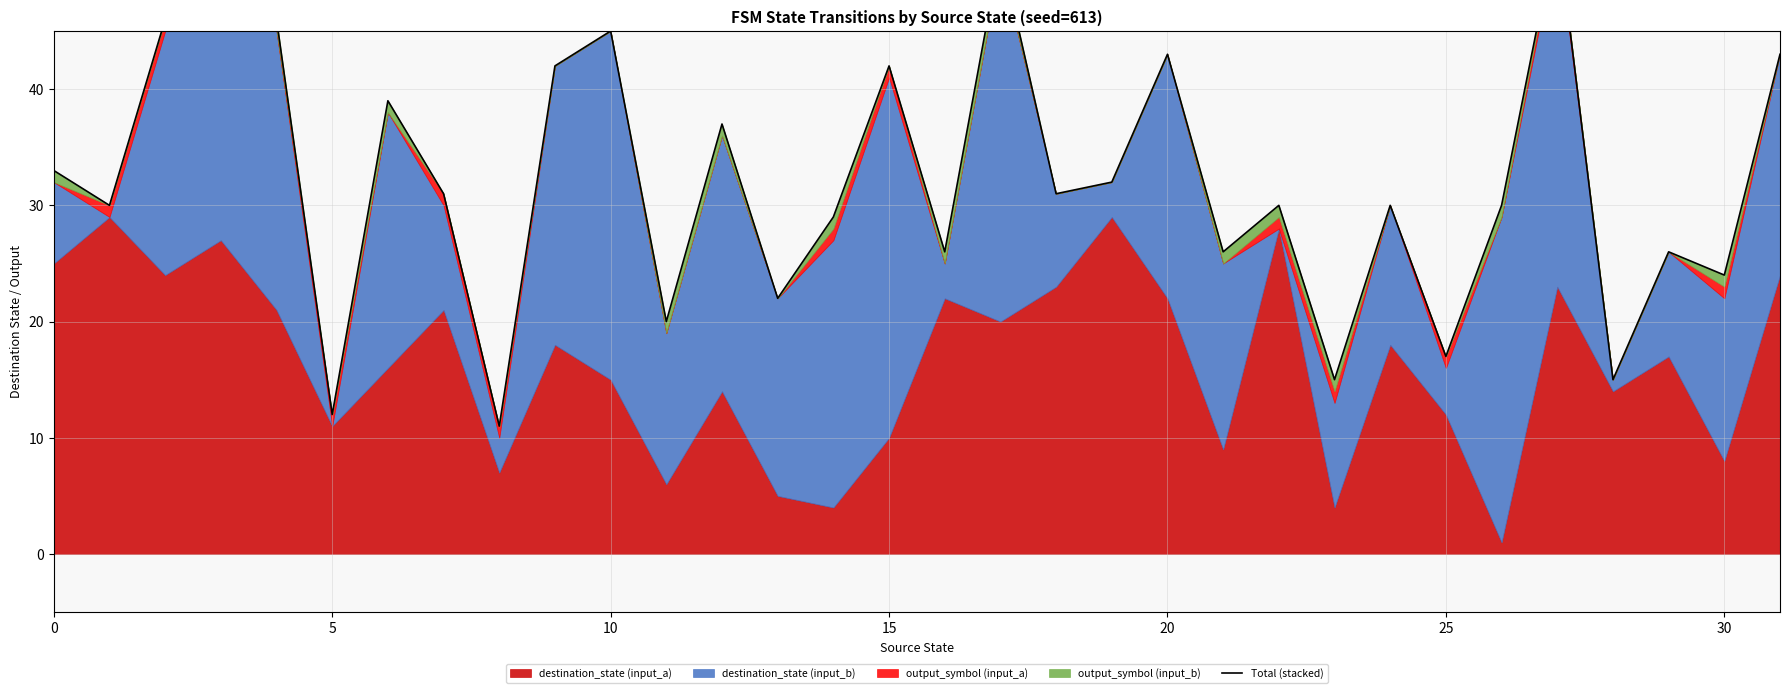

Reading left to right, list all the values displayed in this chart.

33	30	46	55	46	12	39	31	11	42	45	20	37	22	29	42	26	52	31	32	43	26	30	15	30	17	30	54	15	26	24	43